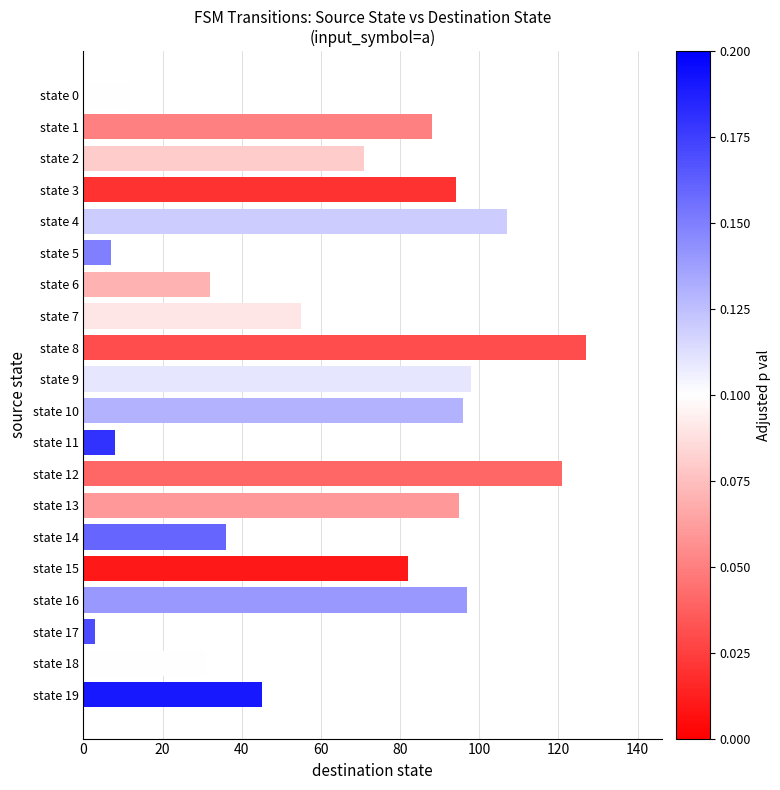

The value at state 7 is 89. True or false?

False